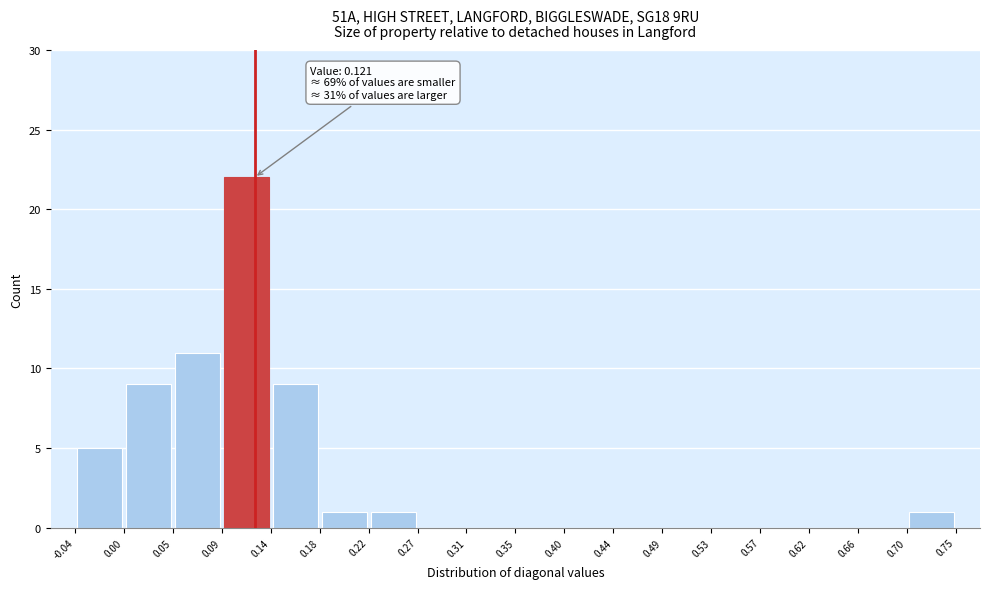

Which range on the x-axis has the tallest bar?

0.09 to 0.14